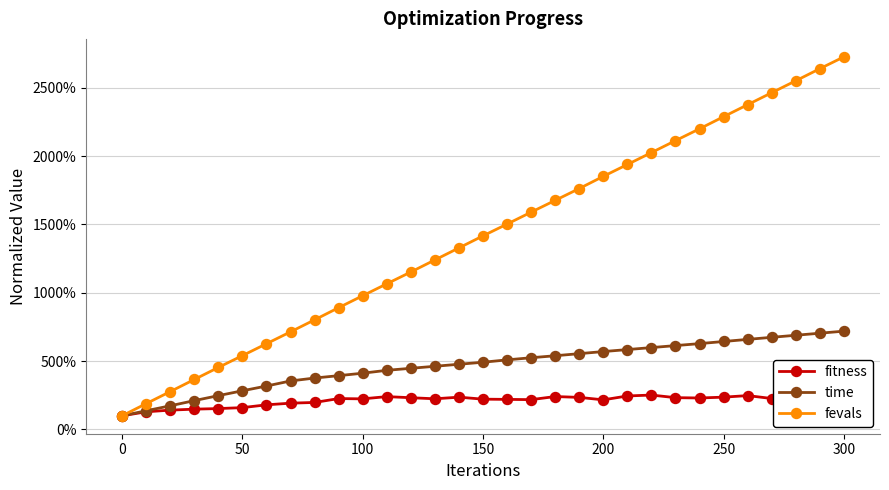

True or false: fevals has more than 1 points higher than both neighbors.

False